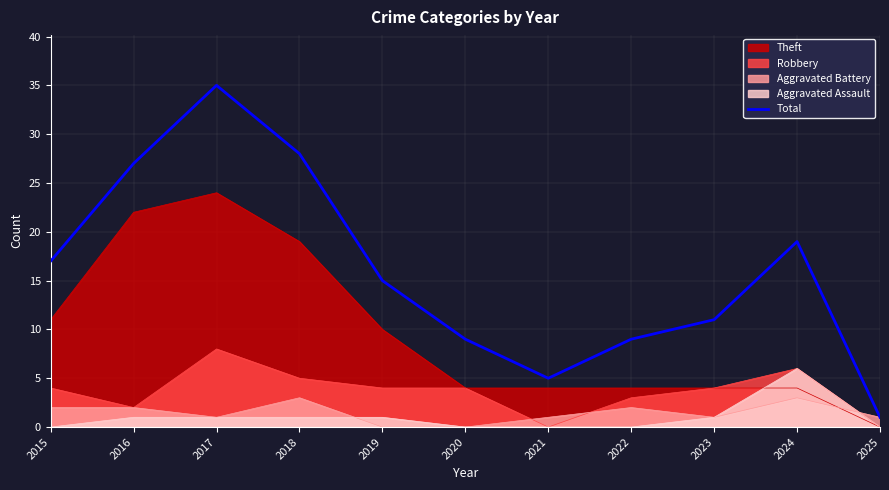

How many points are lower than both their immediate neighbors (excluding endpoints)?

1